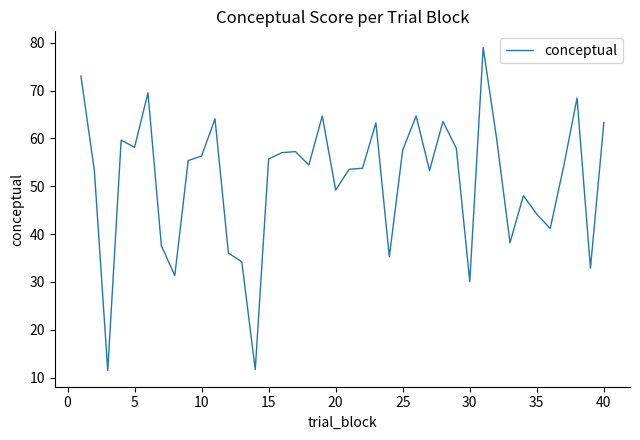

What is the greatest value displayed?

79.0